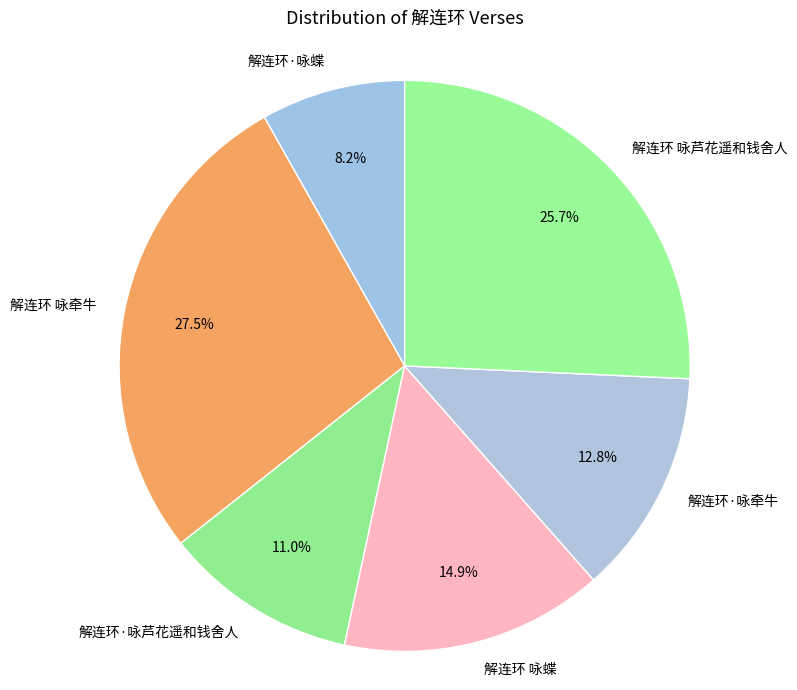

How many segments does this pie chart have?

6